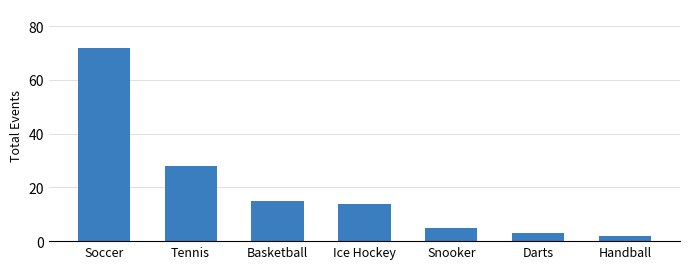

How many data points are less than 14?

3